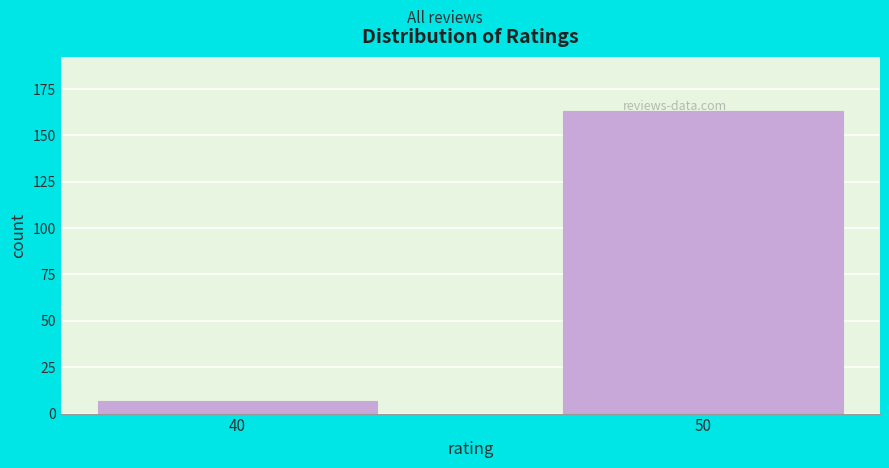

What is the value of the 1st bar from the left?

7